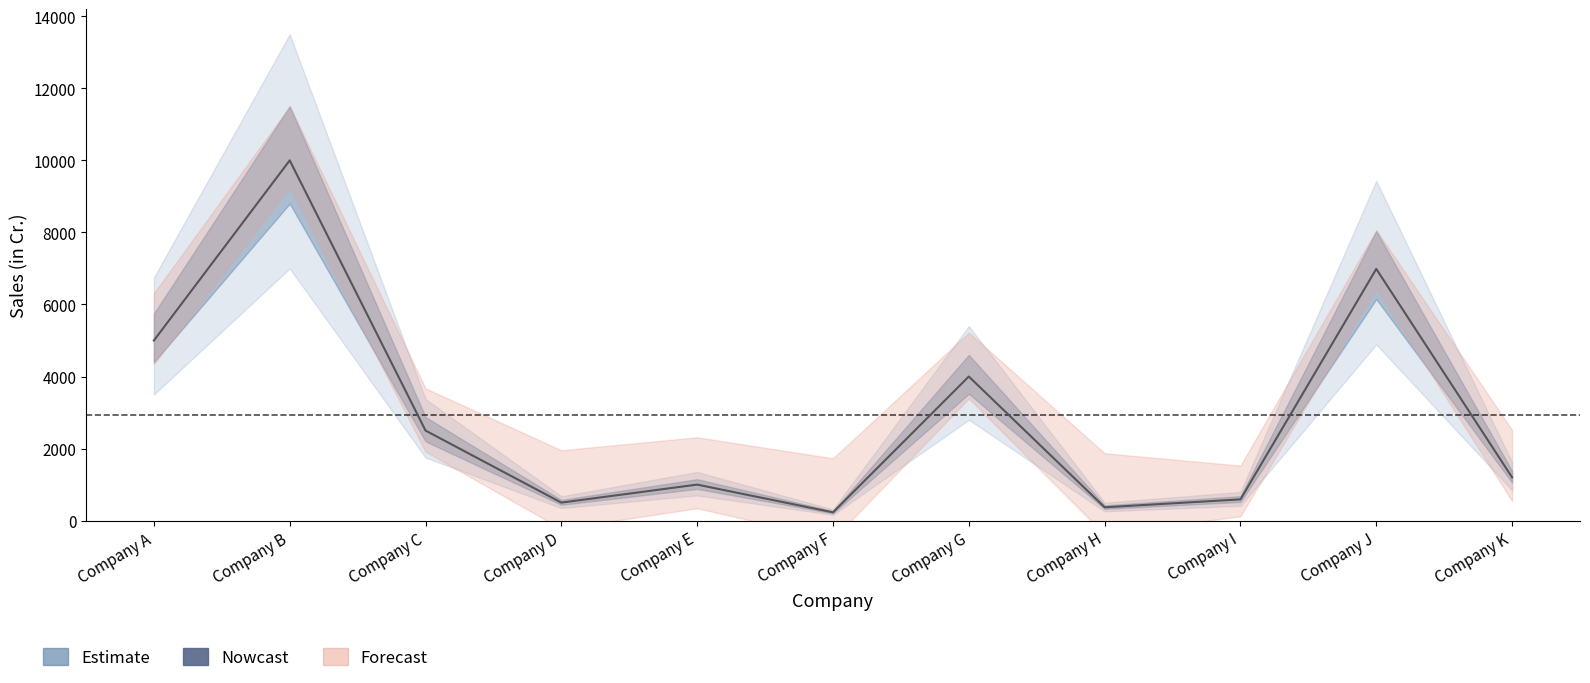

What is the minimum value shown in the chart?

230